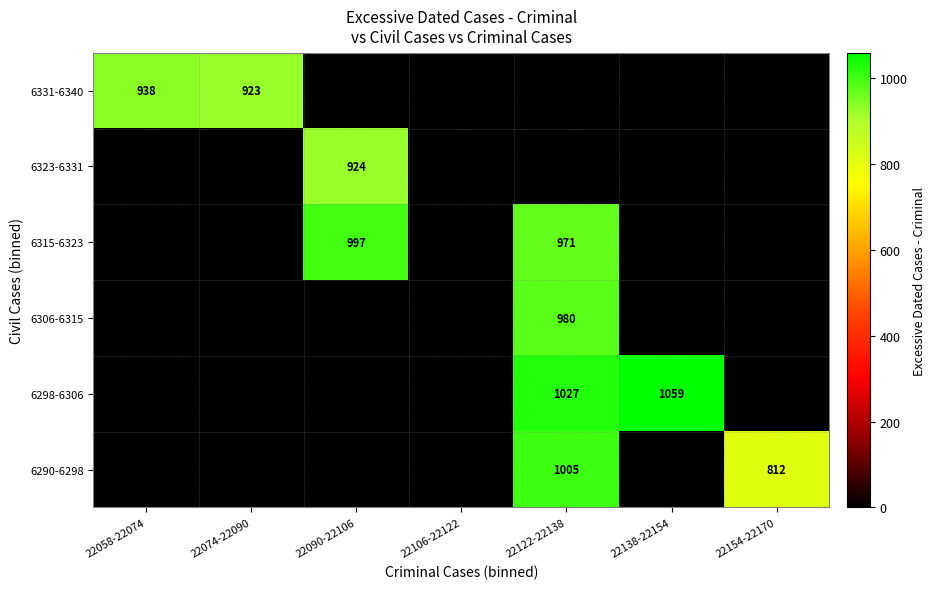

Is it true that 6298-6306 equals 625 at 22122-22138?

False